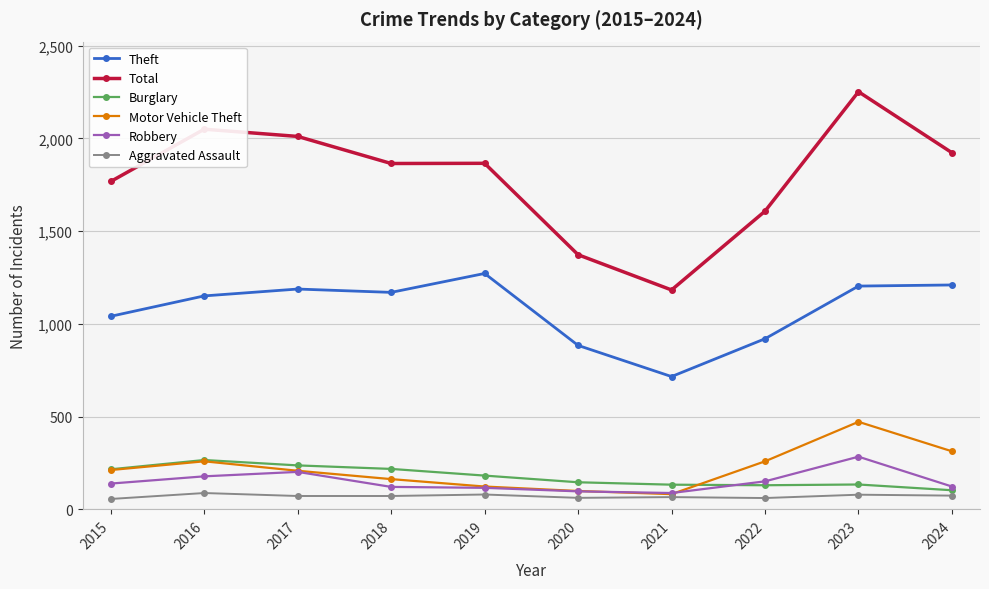

Count the number of categories in the chart.

10